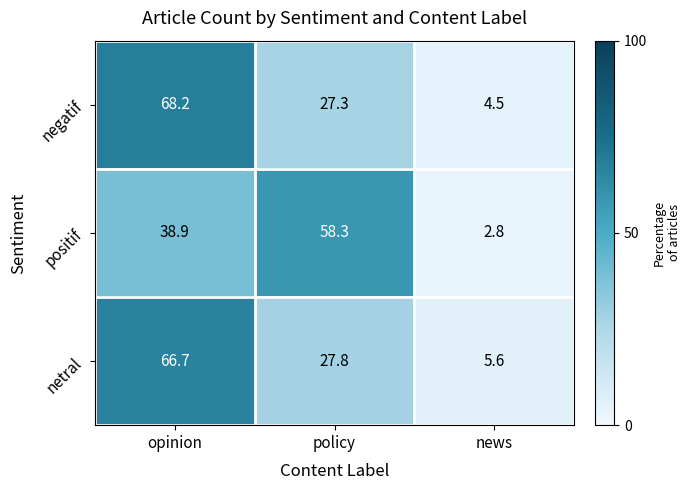

Reading left to right, transcribe all the data shown in this chart.

negatif: opinion=68.2	policy=27.3	news=4.5
positif: opinion=38.9	policy=58.3	news=2.8
netral: opinion=66.7	policy=27.8	news=5.6